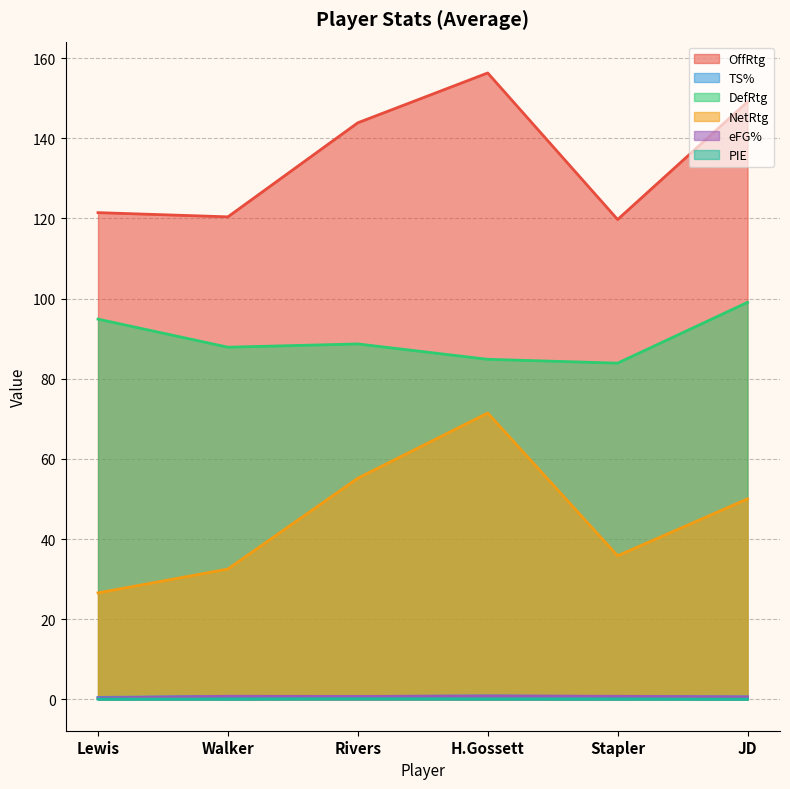

Which series has the largest range (max minus min)?

NetRtg